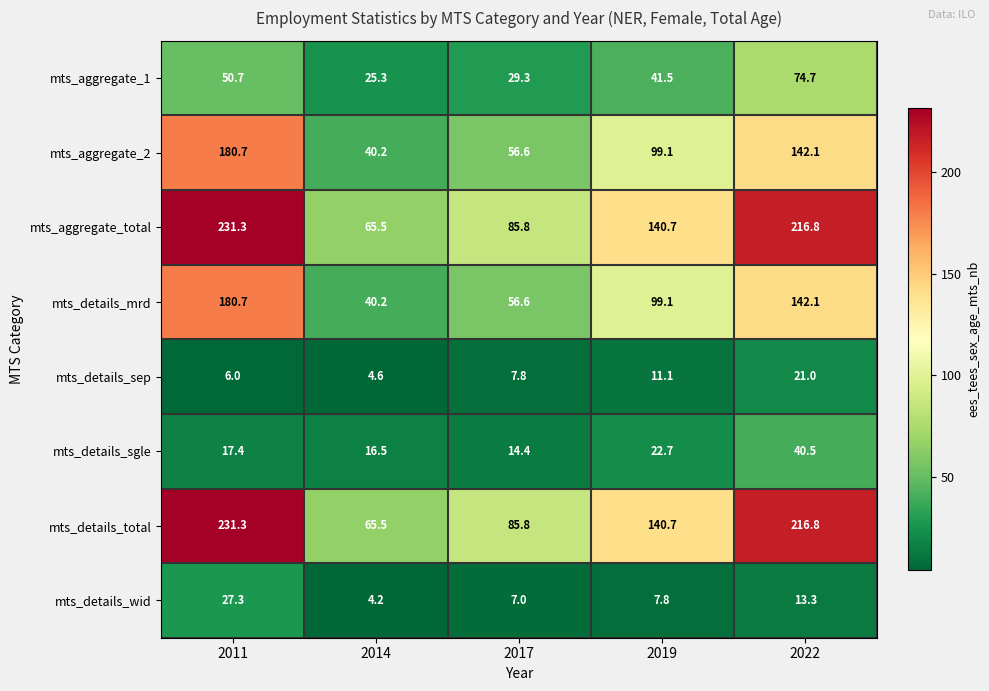

The mts_details_total series shows 65.5 at 2014. True or false?

True